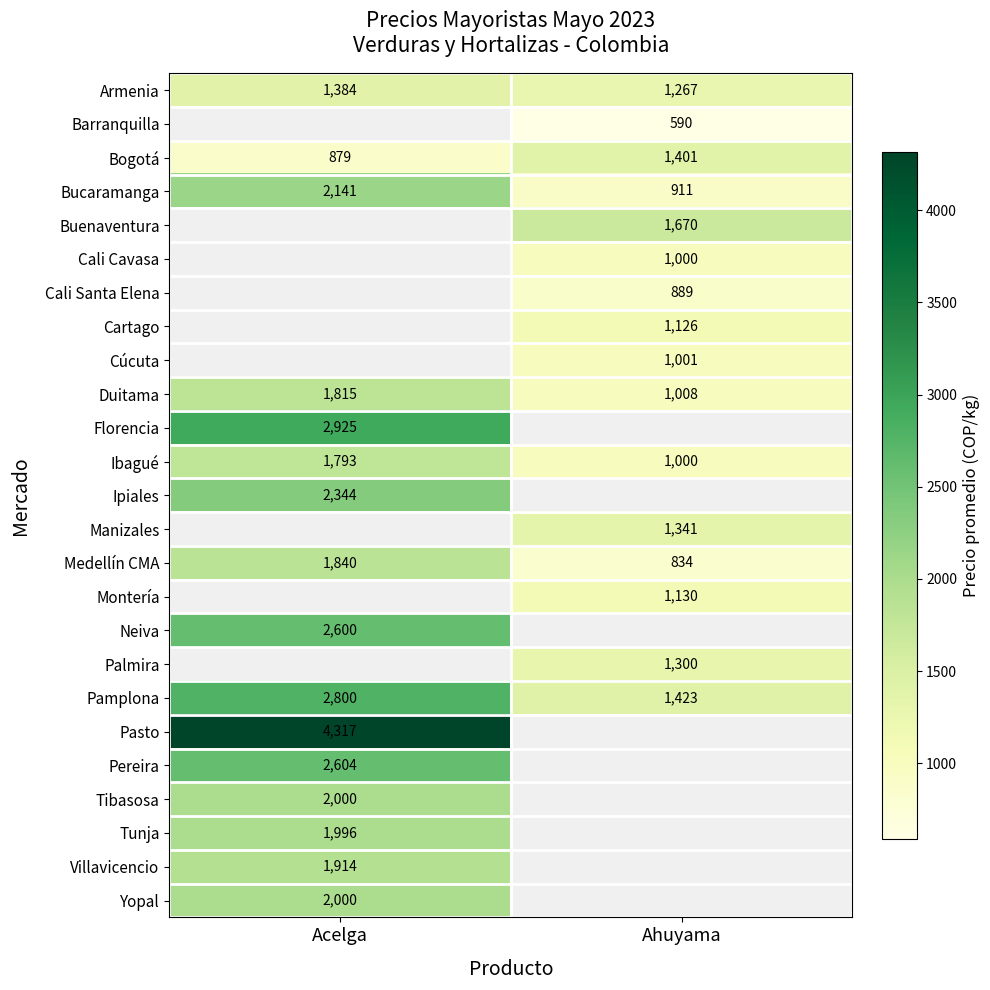

What value does the Bucaramanga series have at Acelga?

2141